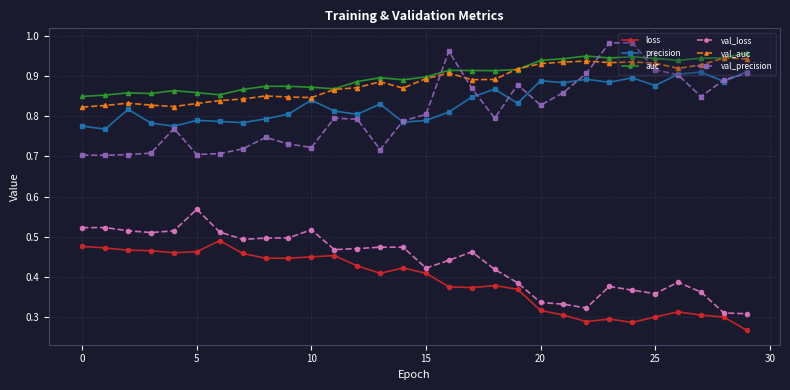

True or false: val_loss has more than 1 points higher than both neighbors.

True